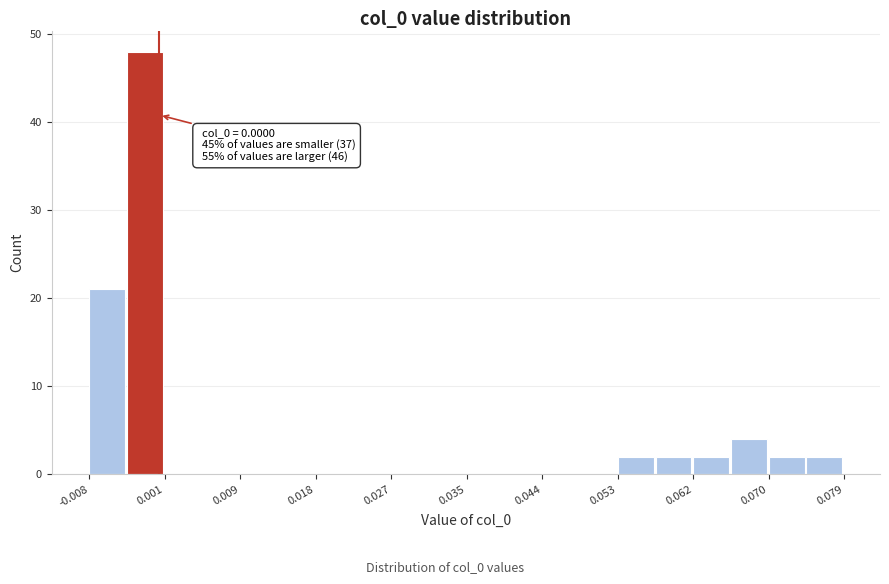

Over which range of the x-axis is the bar tallest?

-0.004 to 0.001